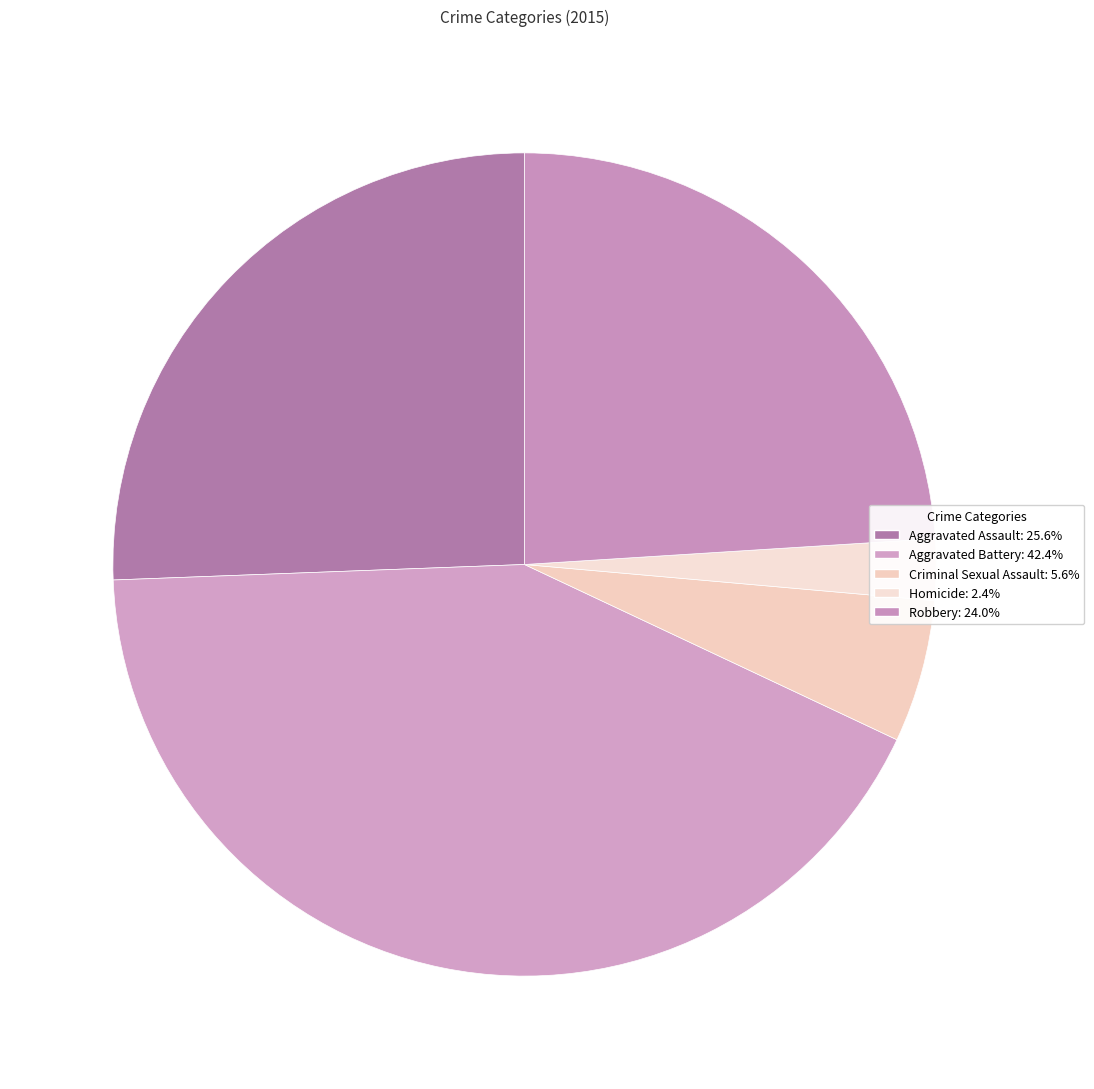

Count the number of slices in the pie.

5